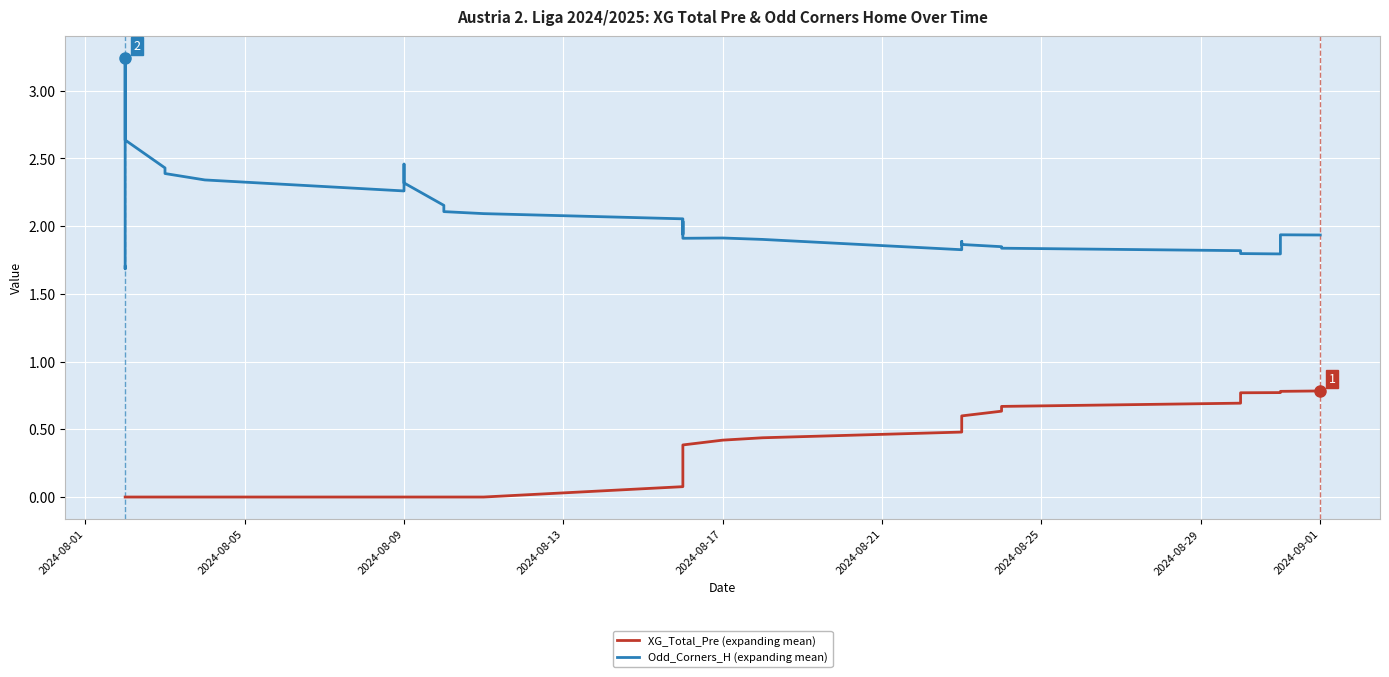

List the series in order of their overall mean, highest first.

Odd_Corners_H (expanding mean), XG_Total_Pre (expanding mean)